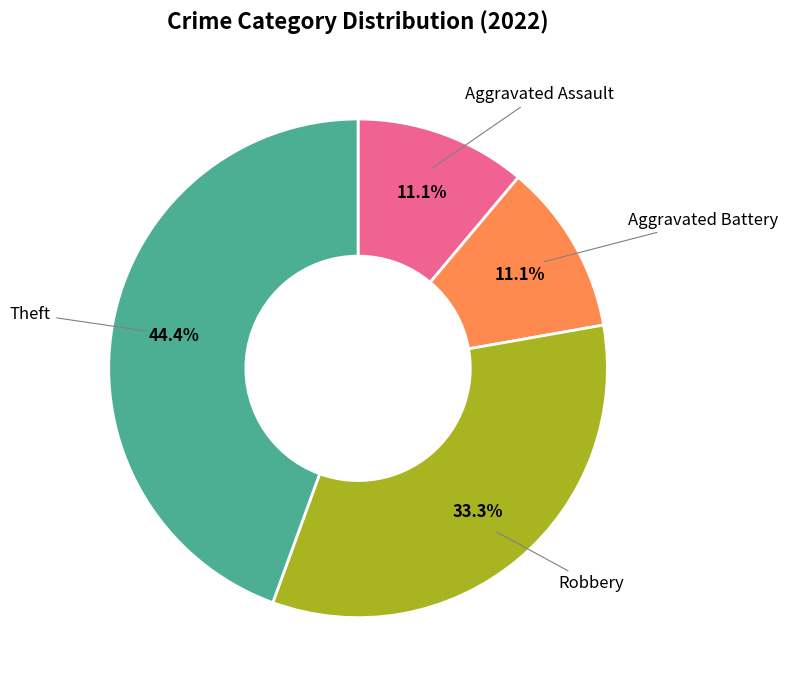

Combined, do Aggravated Assault and Aggravated Battery account for over 50%?

No